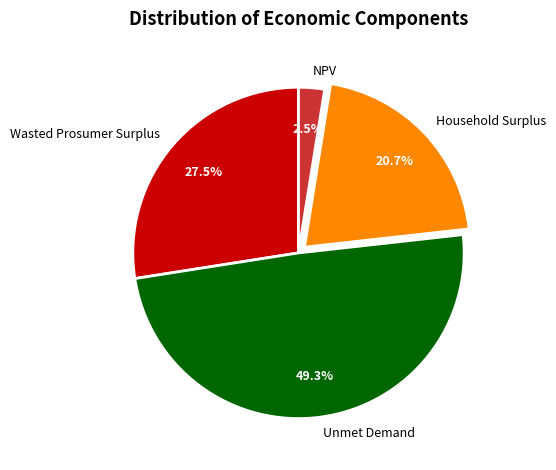

How many segments does this pie chart have?

4